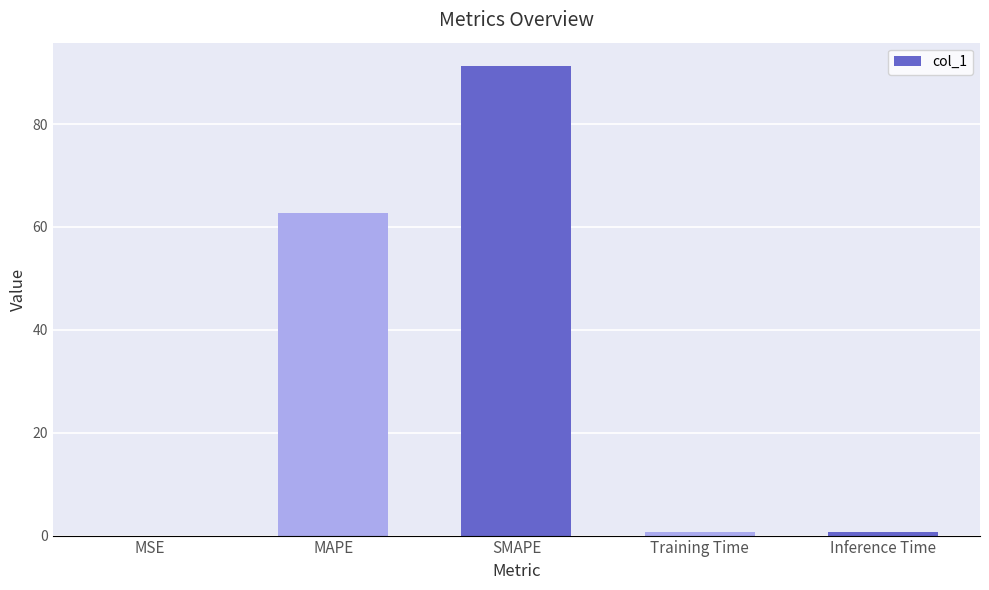

Count the number of data series in this chart.

1